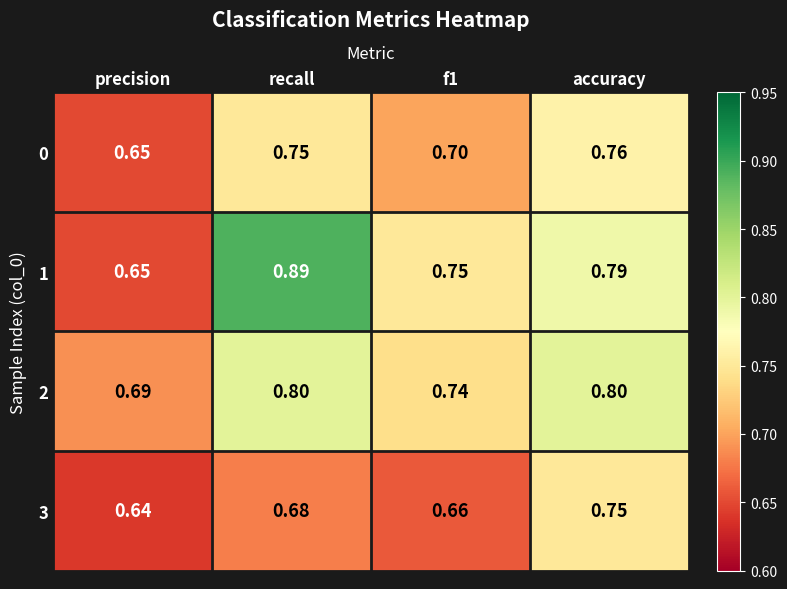

Is the value of 1 at recall greater than the value of 3 at recall?

Yes